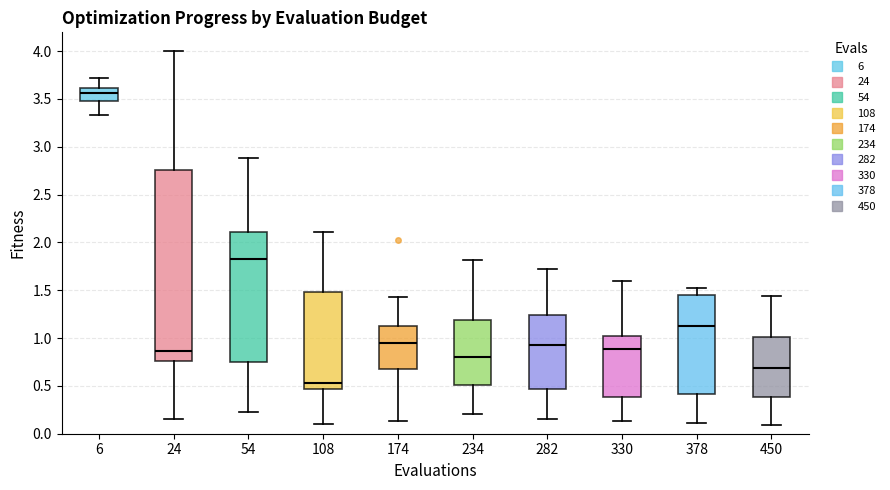

Reading left to right, read every box against the y-axis: the position of its median line, the range the box covers, and the ends of its whiskers. The values are not printed on the chart, so give them approximately, as read against the axis.

6: median 3.55, box 3.50 to 3.60, whiskers 3.35 to 3.70
24: median 0.85, box 0.75 to 2.75, whiskers 0.15 to 4.00
54: median 1.85, box 0.75 to 2.10, whiskers 0.25 to 2.90
108: median 0.55, box 0.45 to 1.50, whiskers 0.10 to 2.10
174: median 0.95, box 0.70 to 1.10, whiskers 0.15 to 1.45
234: median 0.80, box 0.50 to 1.20, whiskers 0.20 to 1.80
282: median 0.95, box 0.45 to 1.25, whiskers 0.15 to 1.70
330: median 0.90, box 0.40 to 1.00, whiskers 0.15 to 1.60
378: median 1.10, box 0.40 to 1.45, whiskers 0.10 to 1.50
450: median 0.70, box 0.40 to 1.00, whiskers 0.10 to 1.45